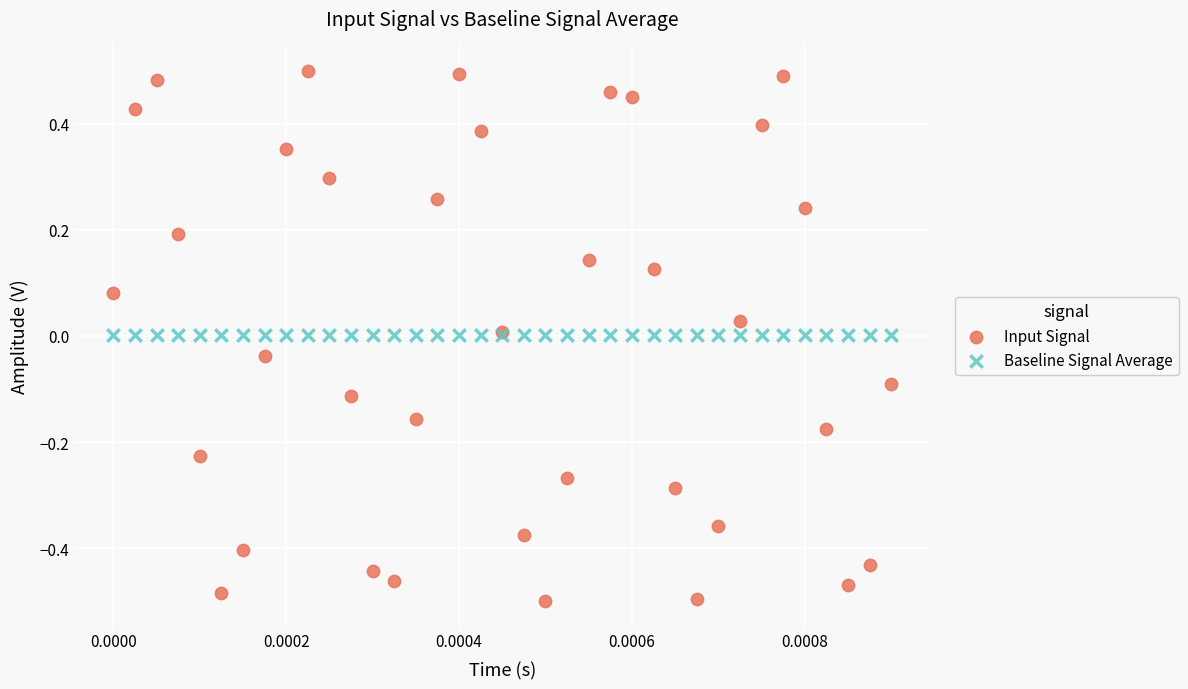

Which series reaches the maximum Y coordinate?

Input Signal